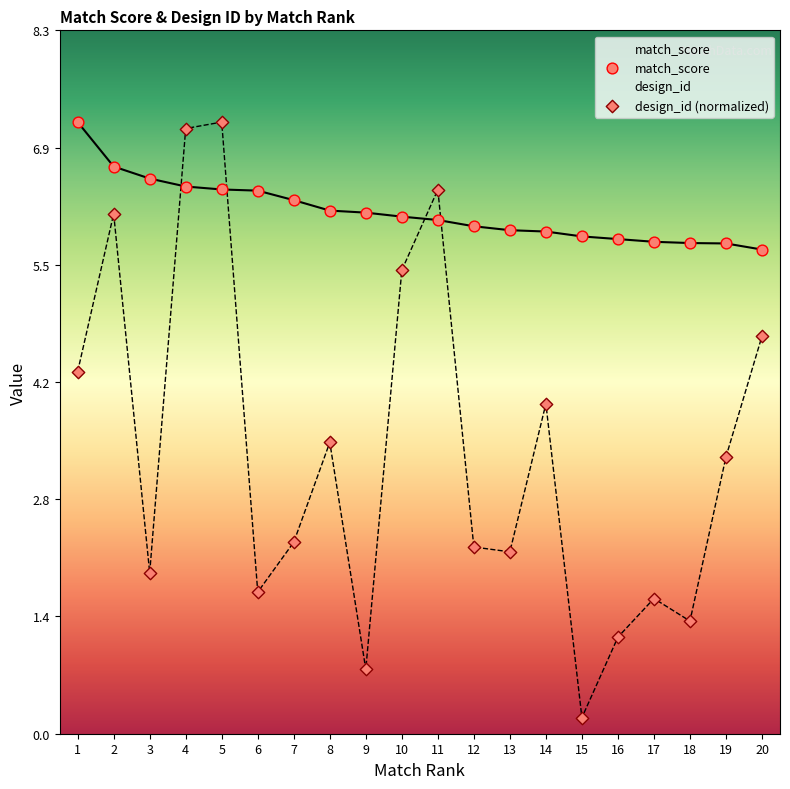

Which series has the widest spread of Y values?

design_id (normalized)